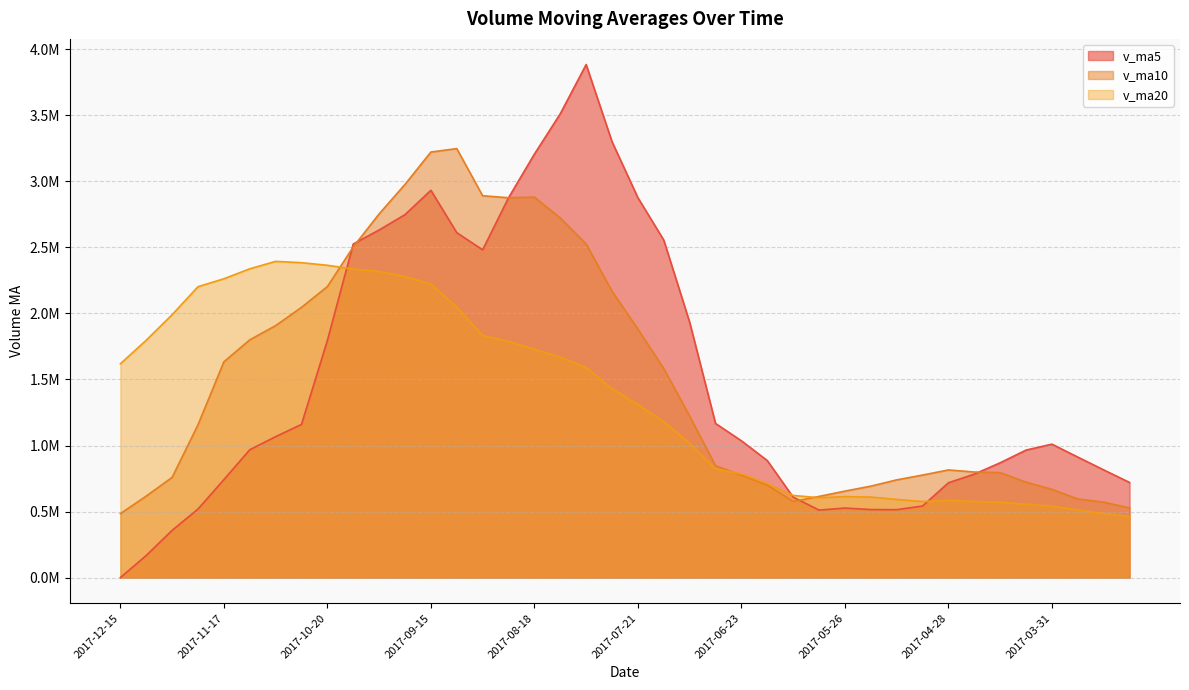

Which series has the largest total across all categories?

v_ma5